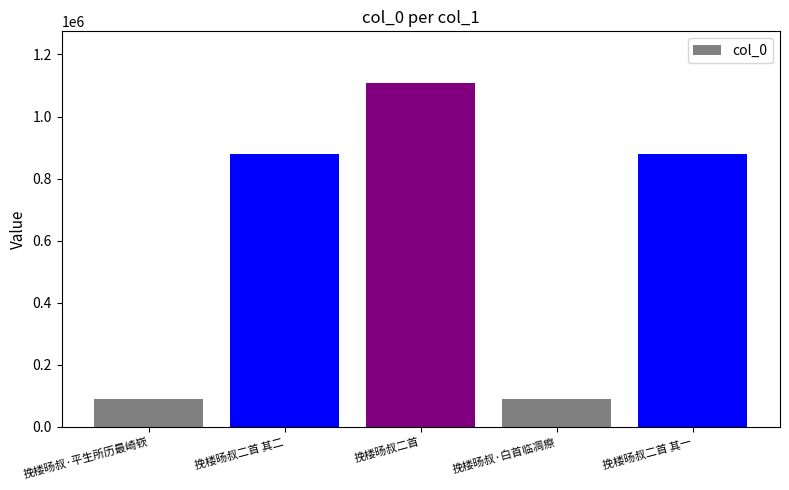

Which category has the highest value across all series?

挽楼旸叔二首